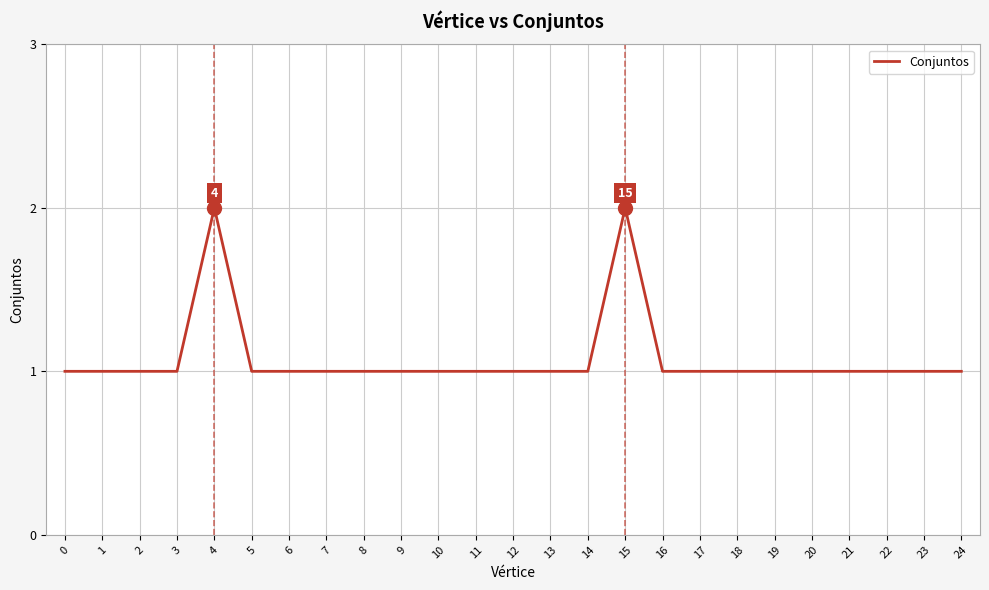

Approximately how many times larger is the value at 4 compared to 24?

2.0